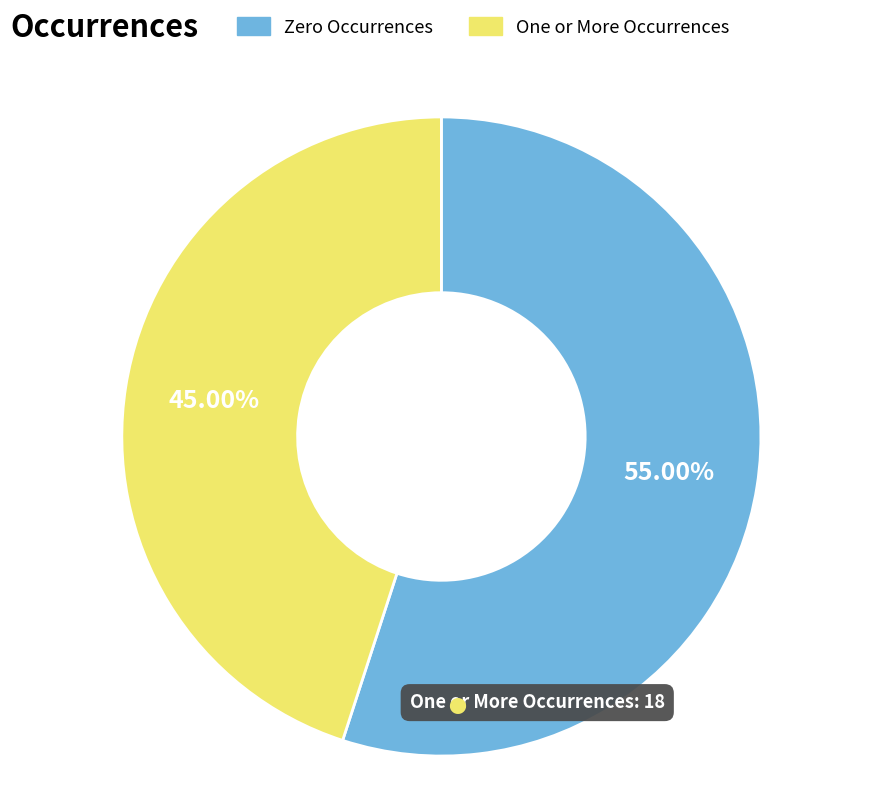

Is there a majority slice in this chart?

Yes